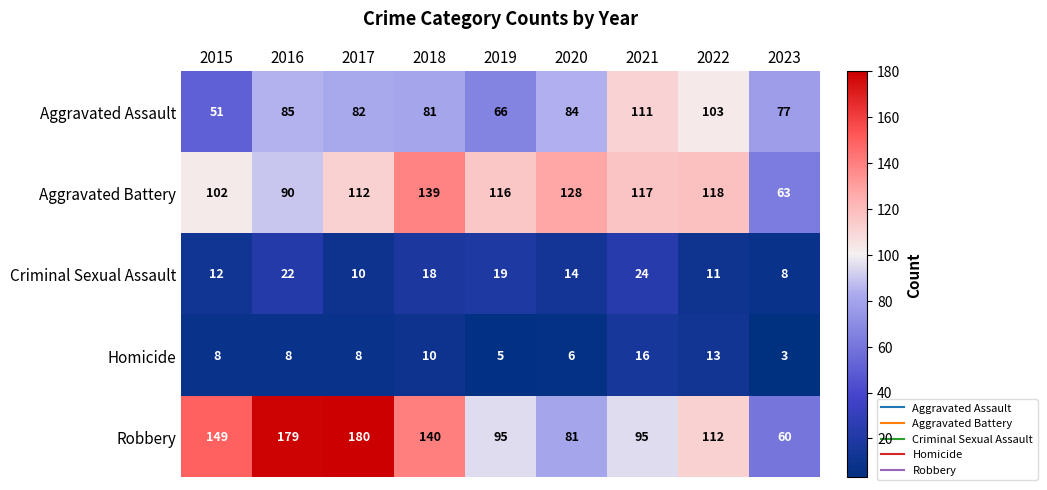

What is the difference between the second highest and minimum values in the Homicide series?

10